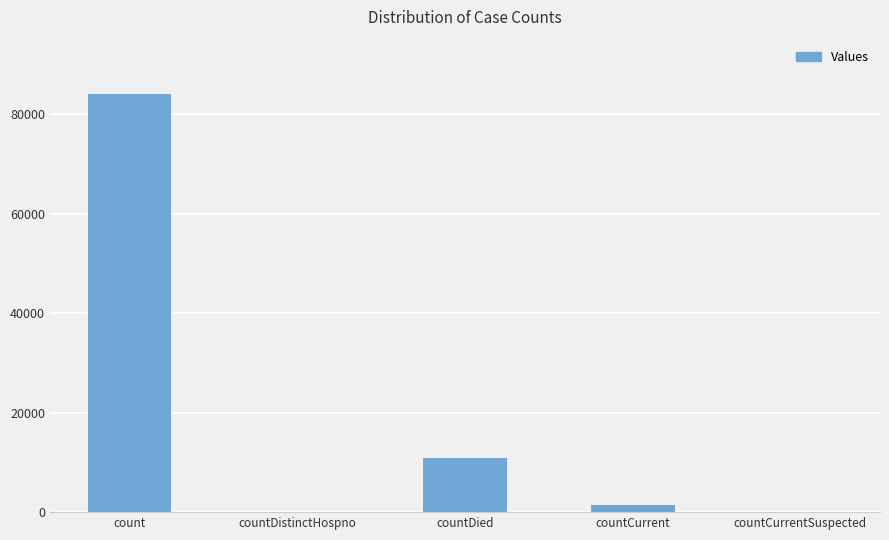

Is it true that the value at count is 28822?

False